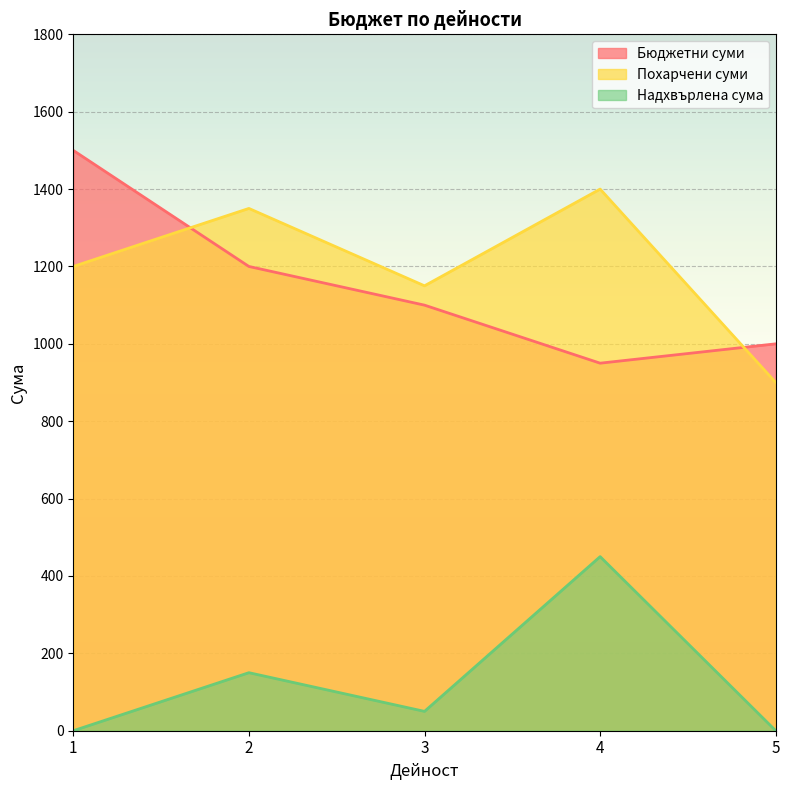

At how many categories does at least one series exceed 489?

5